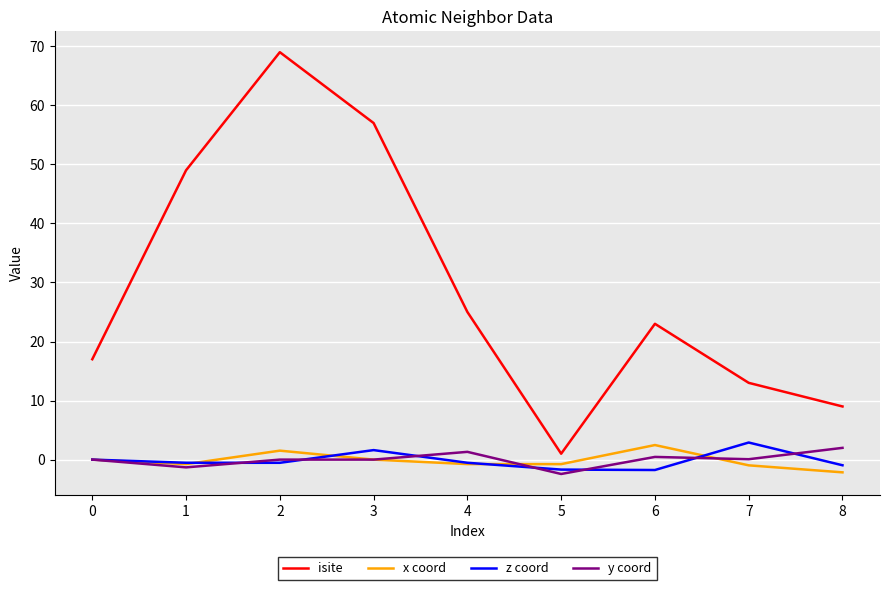

The isite series shows 4.7 at 5. True or false?

False